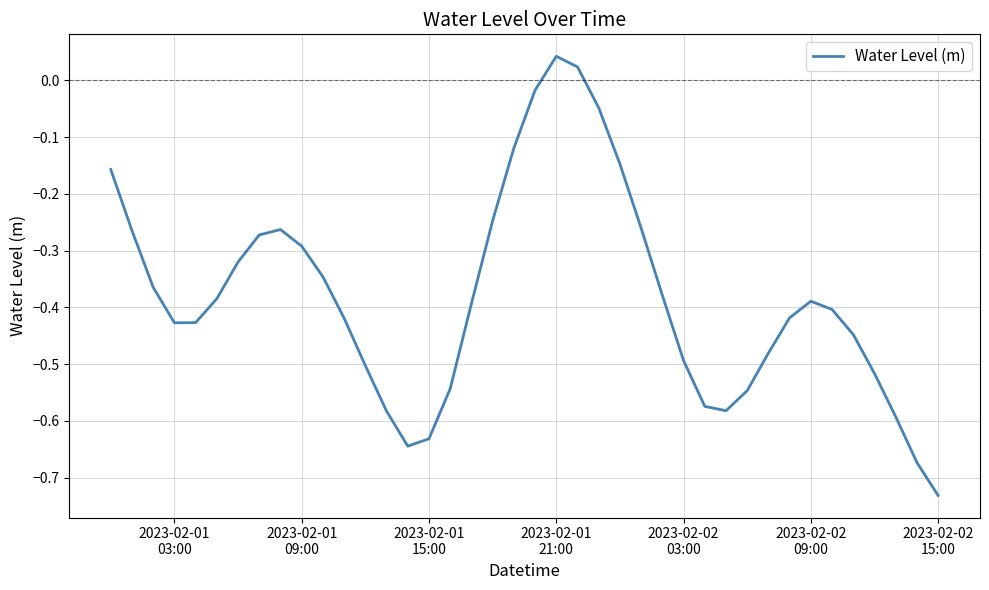

How many values are above zero?

2